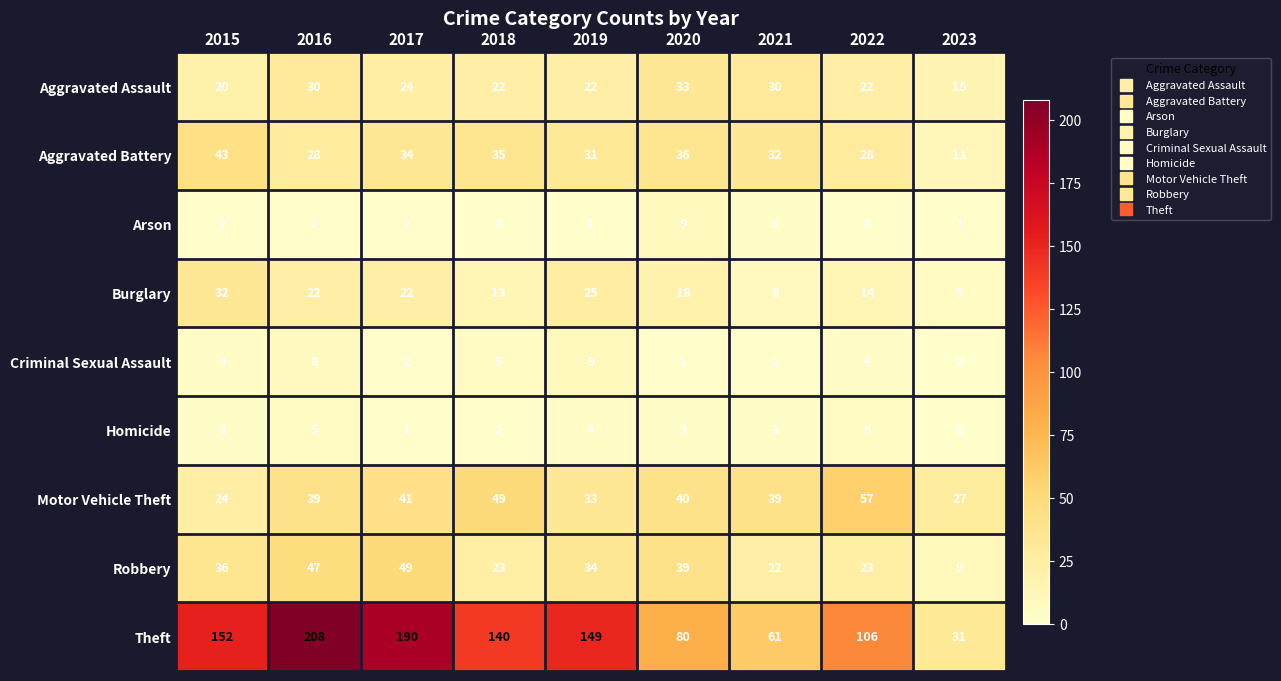

The value of Aggravated Assault at 2020 is 50. True or false?

False